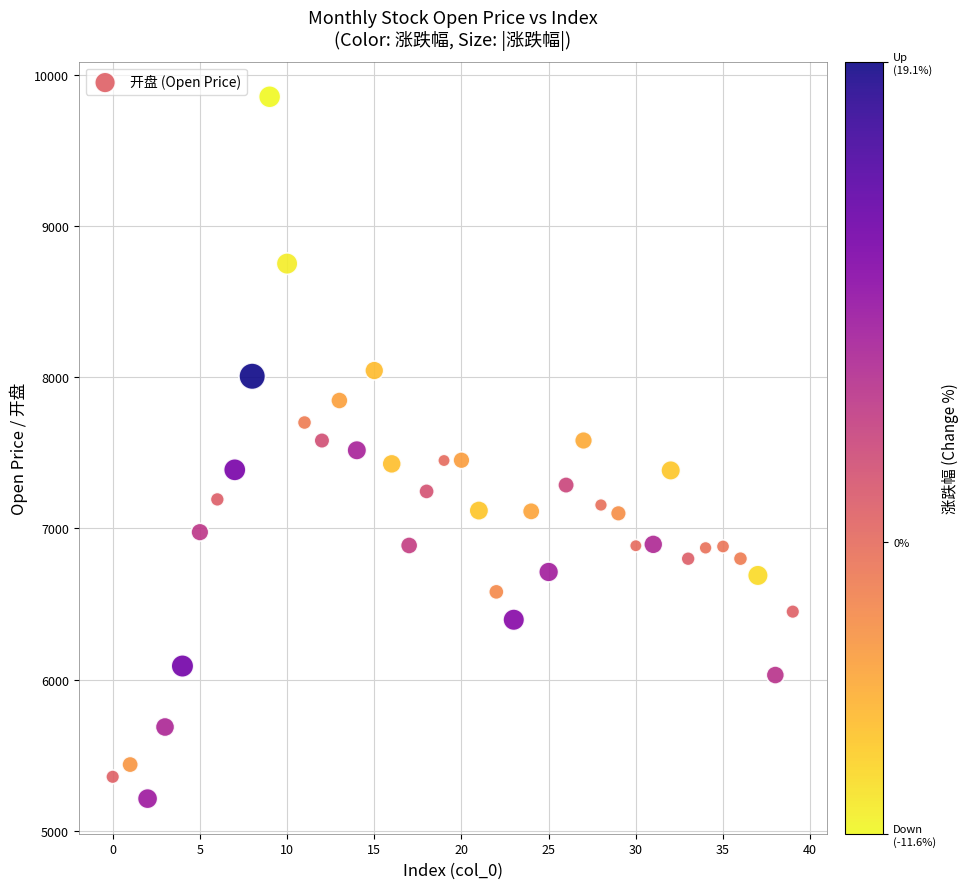

What is the range of Y values (max minus min)?

4641.7